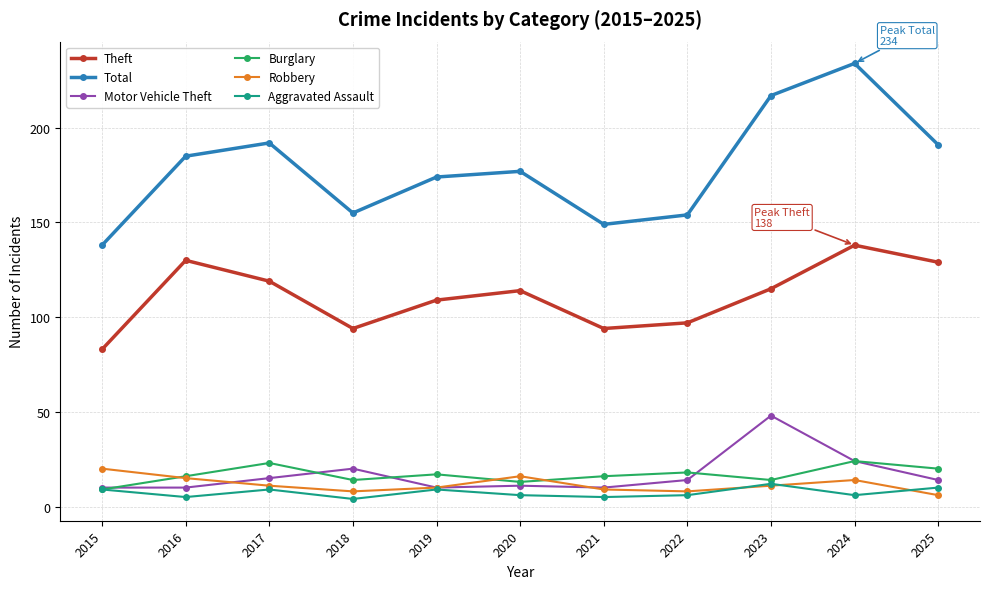

Which series changed the most between 2018 and 2023?

Total